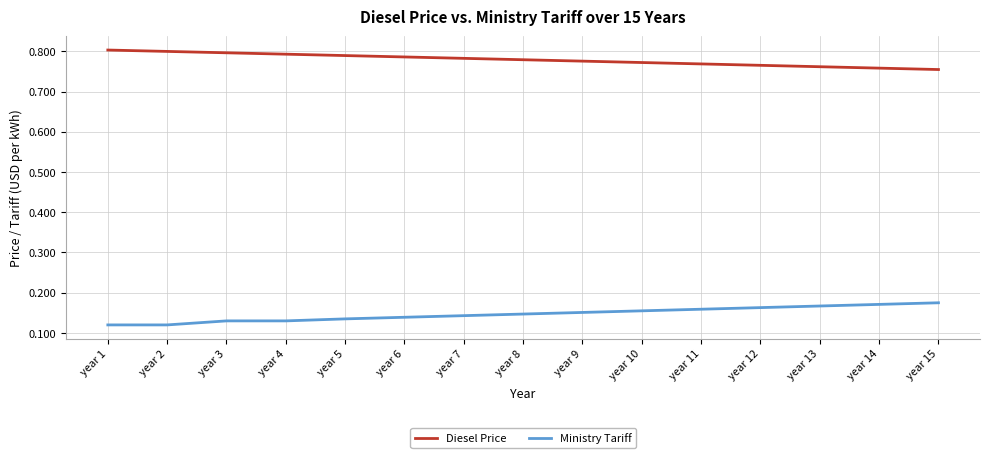

What is the difference between the highest and lowest values at year 13?

0.6